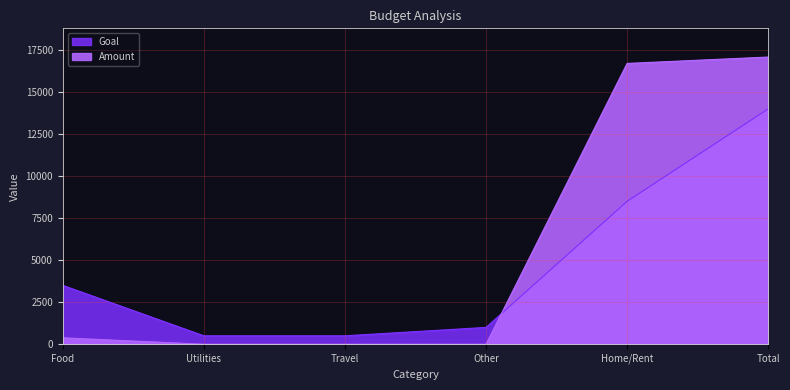

What is the total value across all series at Home/Rent?

25202